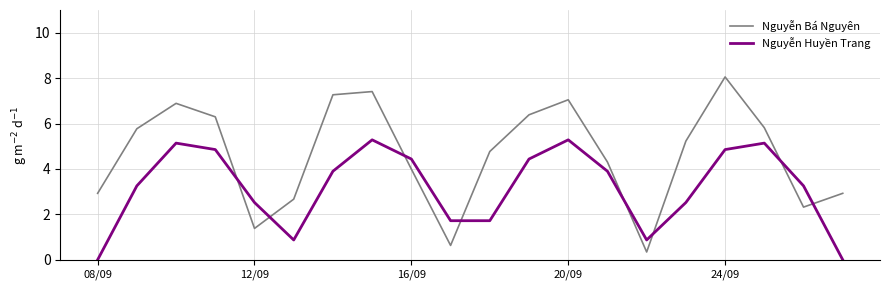

At how many categories does at least one series exceed 3?

14